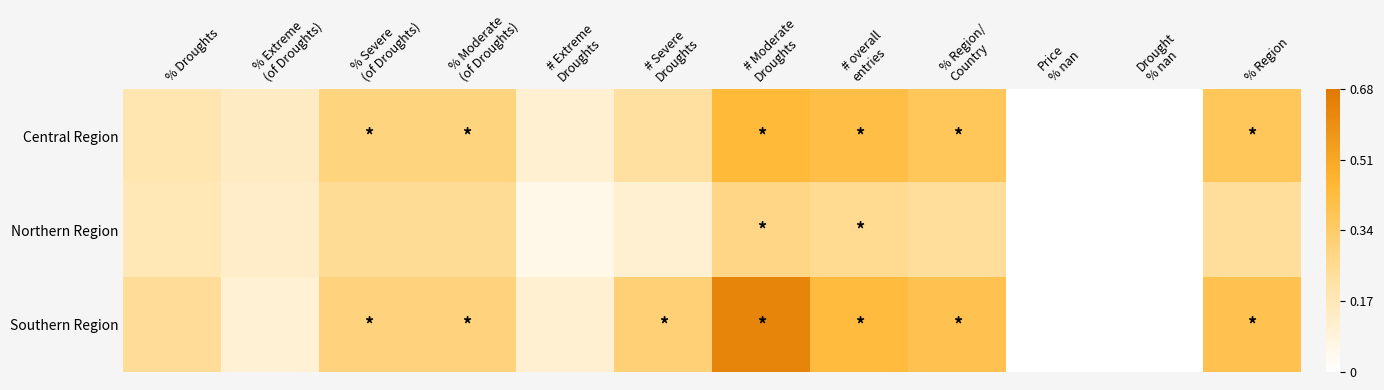

Which series has the largest total across all categories?

Southern Region